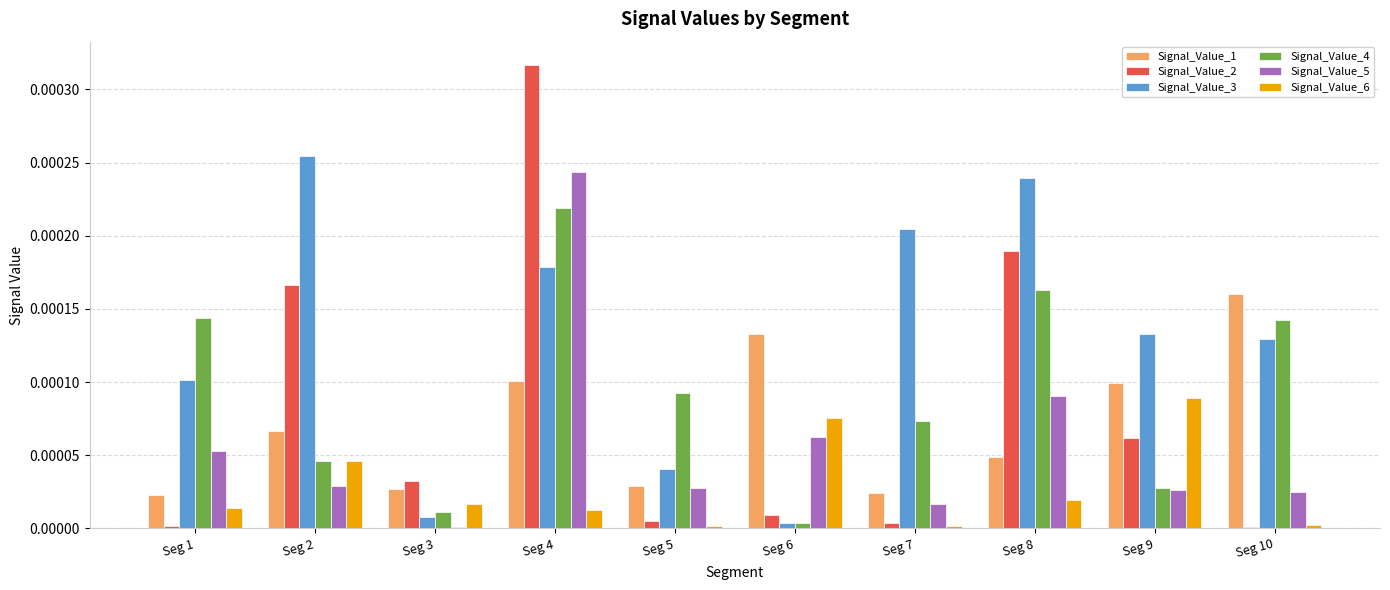

The value of Signal_Value_3 at Seg 10 is 0.0. True or false?

True